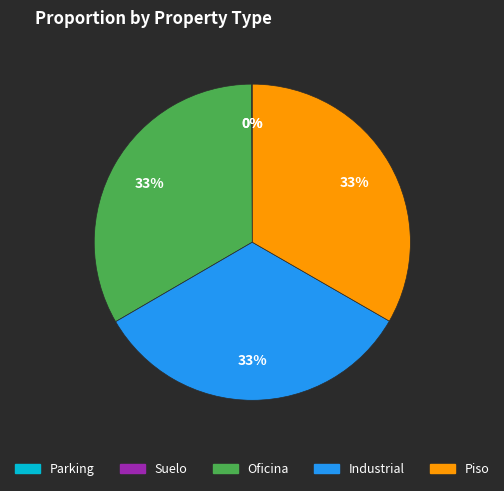

What percentage is the Piso slice, to the nearest percent?

33%